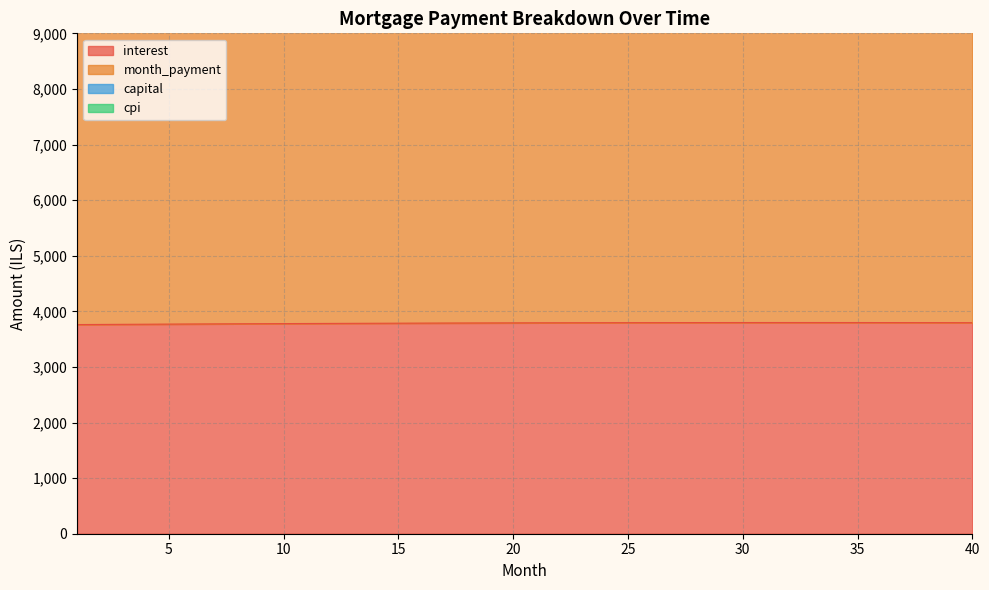

Reading left to right, transcribe all the data shown in this chart.

interest: 3761.9	3764.1	3766.2	3768.3	3770.3	3772.2	3774.1	3775.9	3777.7	3779.3	3781.0	3782.5	3784.0	3785.4	3786.8	3788.1	3789.3	3790.4	3791.5	3792.5	3793.4	3794.2	3795.0	3795.7	3796.3	3796.9	3797.4	3797.8	3798.1	3798.3	3798.4	3798.5	3798.5	3798.4	3798.2	3797.9	3797.6	3797.2	3796.6	3796.0
month_payment: 12693.0	12733.2	12773.6	12814.0	12854.6	12895.3	12936.1	12977.1	13018.2	13059.4	13100.8	13142.3	13183.9	13225.6	13267.5	13309.5	13351.7	13394.0	13436.4	13478.9	13521.6	13564.4	13607.4	13650.5	13693.7	13737.1	13780.6	13824.2	13868.0	13911.9	13955.9	14000.1	14044.5	14088.9	14133.6	14178.3	14223.2	14268.2	14313.4	14358.8
capital: 15861.6	15903.5	15945.6	15987.8	16030.0	16072.2	16114.6	16157.1	16199.6	16242.2	16284.8	16327.6	16370.4	16413.3	16456.2	16499.2	16542.4	16585.5	16628.8	16672.1	16715.5	16759.0	16802.5	16846.1	16889.8	16933.6	16977.4	17021.3	17065.3	17109.3	17153.5	17197.6	17241.9	17286.2	17330.6	17375.0	17419.6	17464.2	17508.8	17553.6